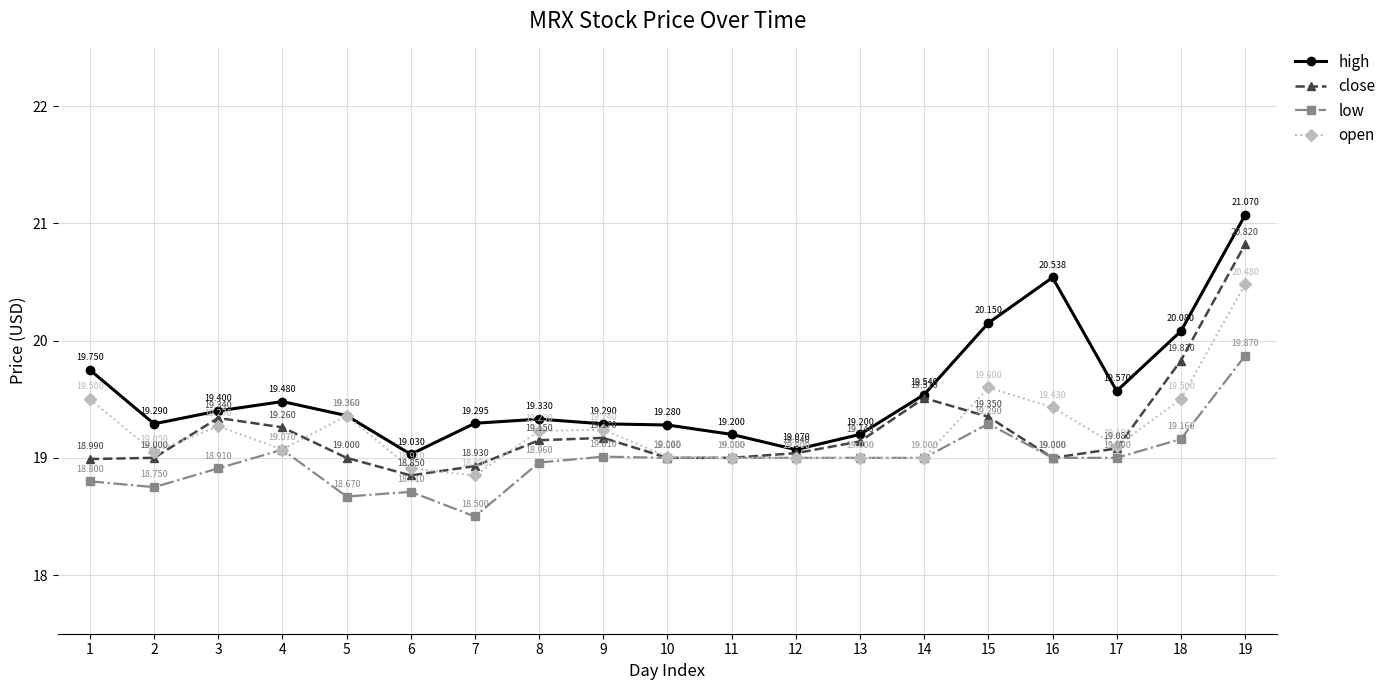

How many distinct data groups are displayed?

4